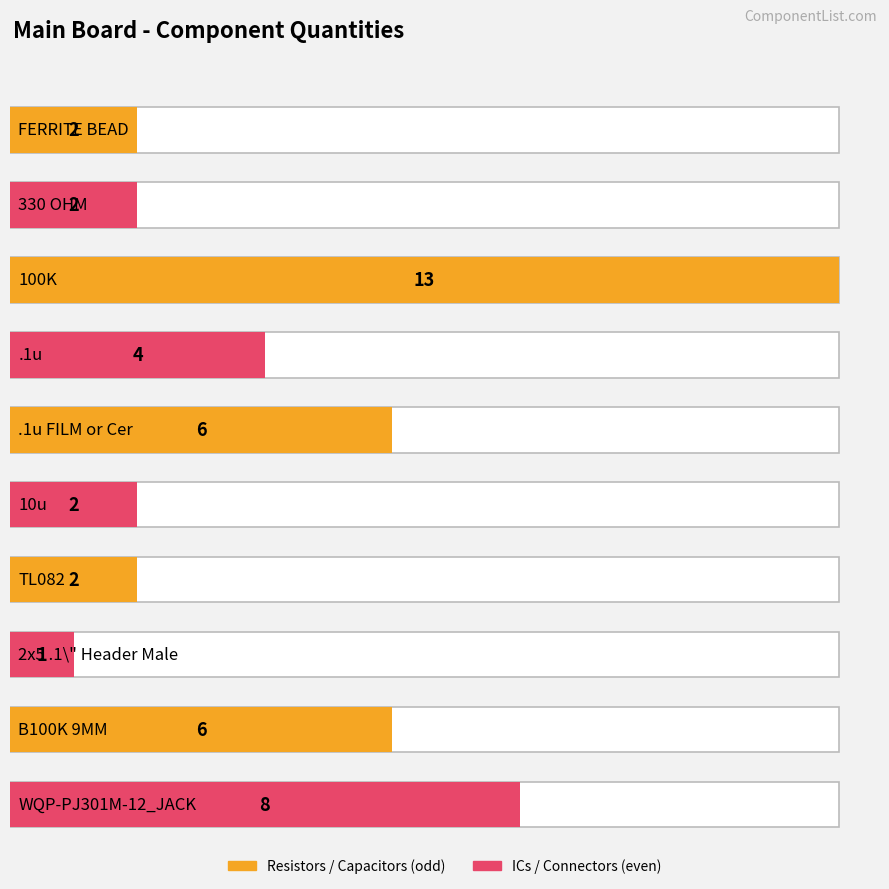

True or false: the data shows 3 at 10u.

False